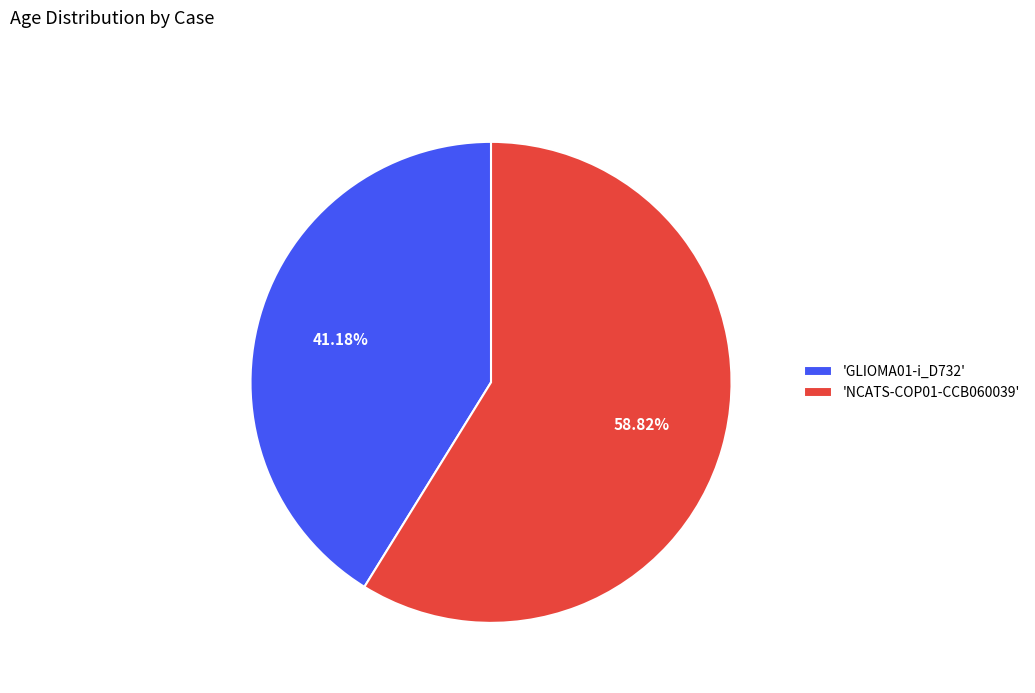

Combined, do 'NCATS-COP01-CCB060039' and 'GLIOMA01-i_D732' account for over 50%?

Yes